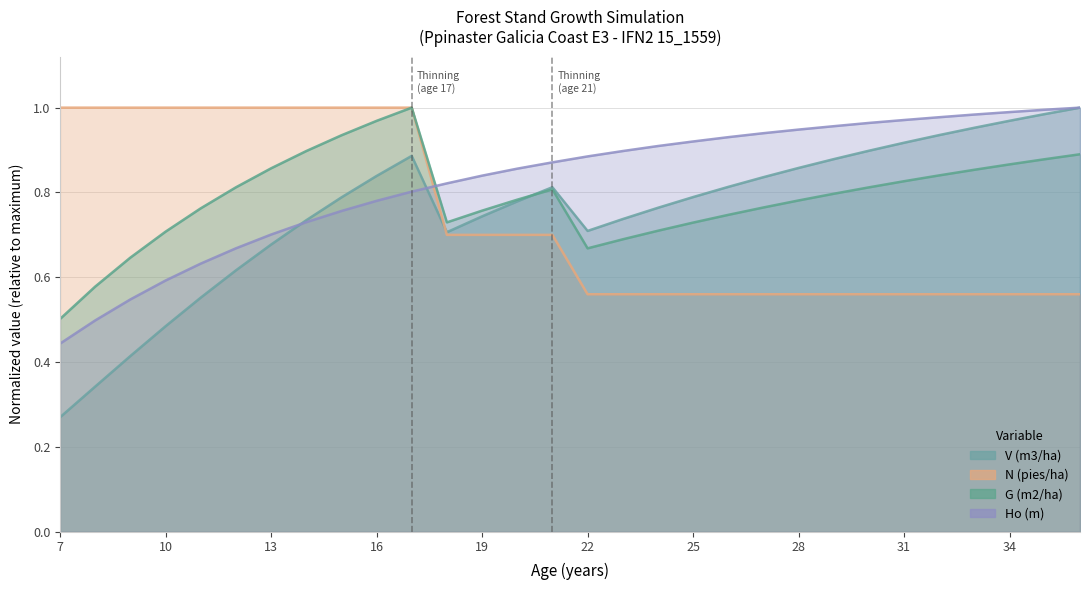

Where is G (m2/ha) nearest to the value 0?

7